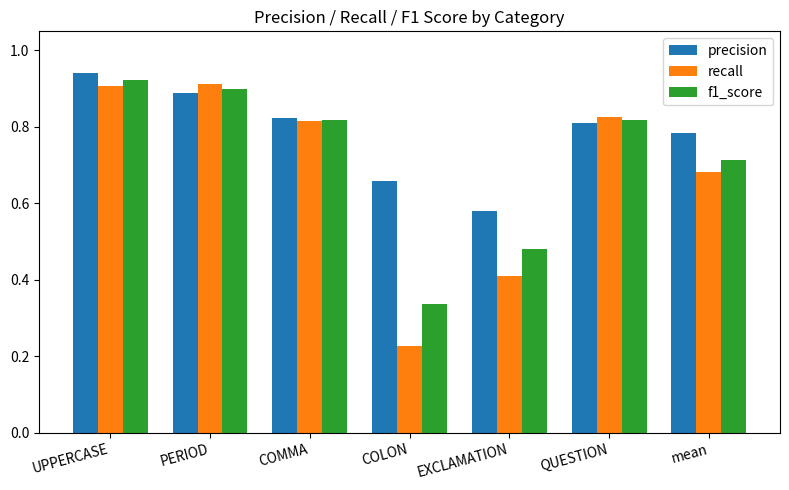

Which category has the lowest value across all series?

COLON